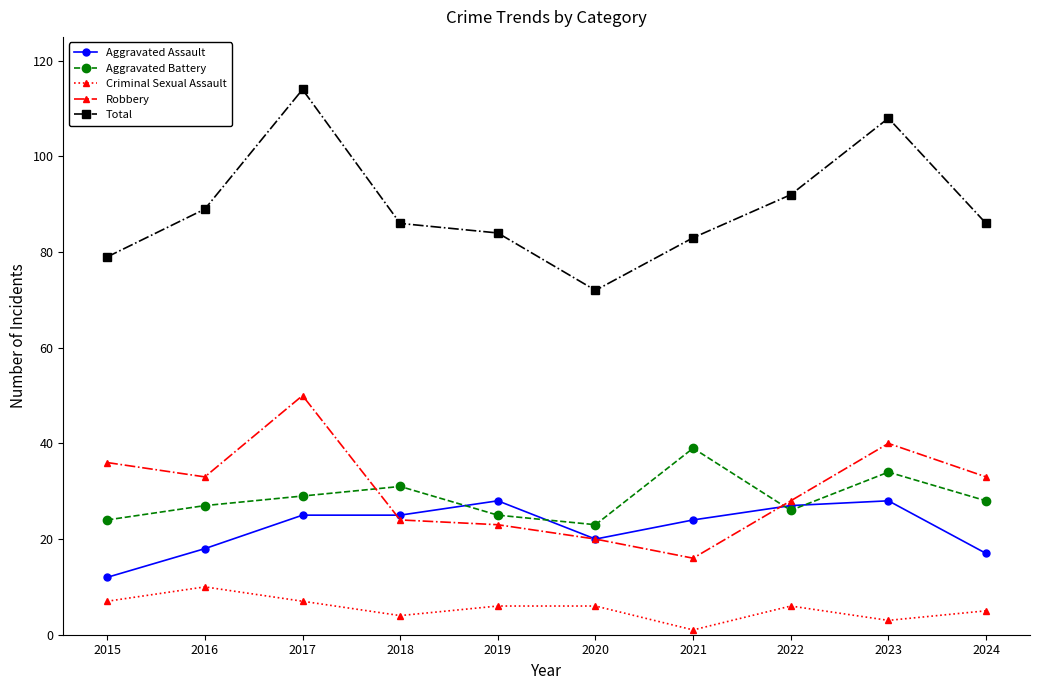

Where is the first local minimum for Aggravated Battery?

2020